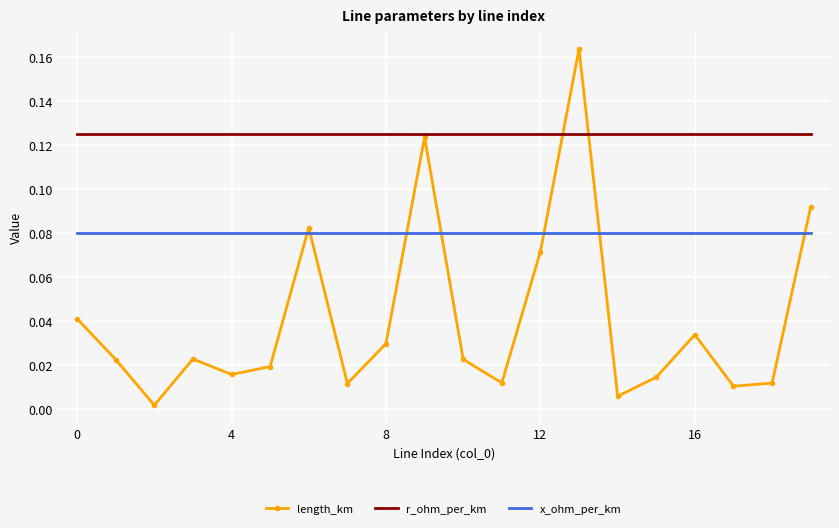

Rank the series by their average value, from lowest to highest.

length_km, x_ohm_per_km, r_ohm_per_km